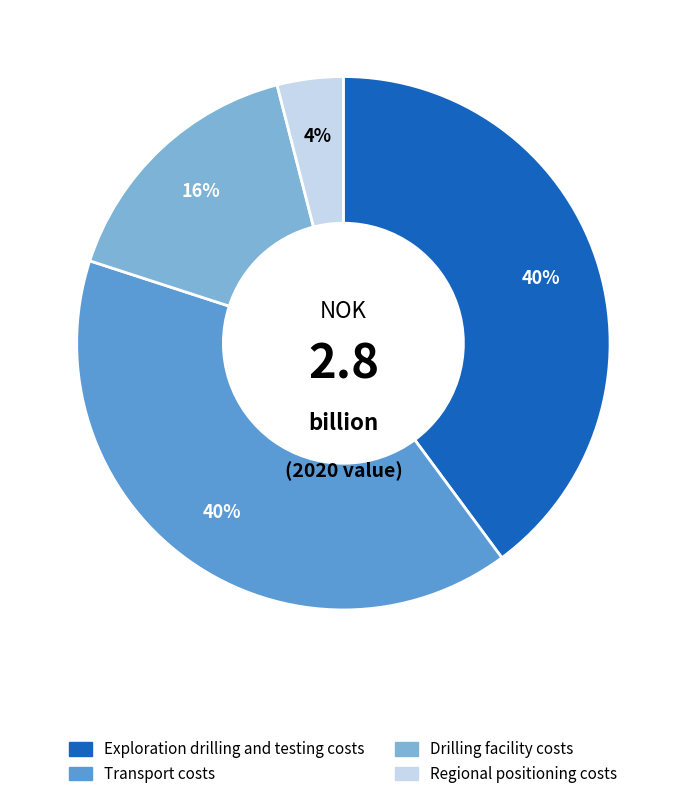

To the nearest percent, what is the difference between the largest and smallest slice percentages?

36%